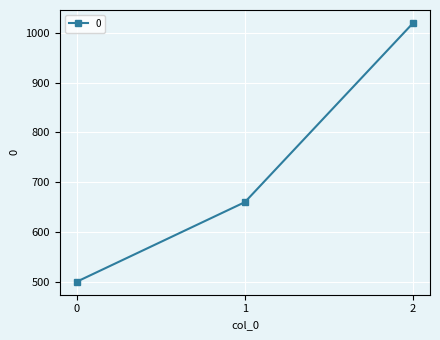

Reading left to right, transcribe all the data shown in this chart.

500	660	1020